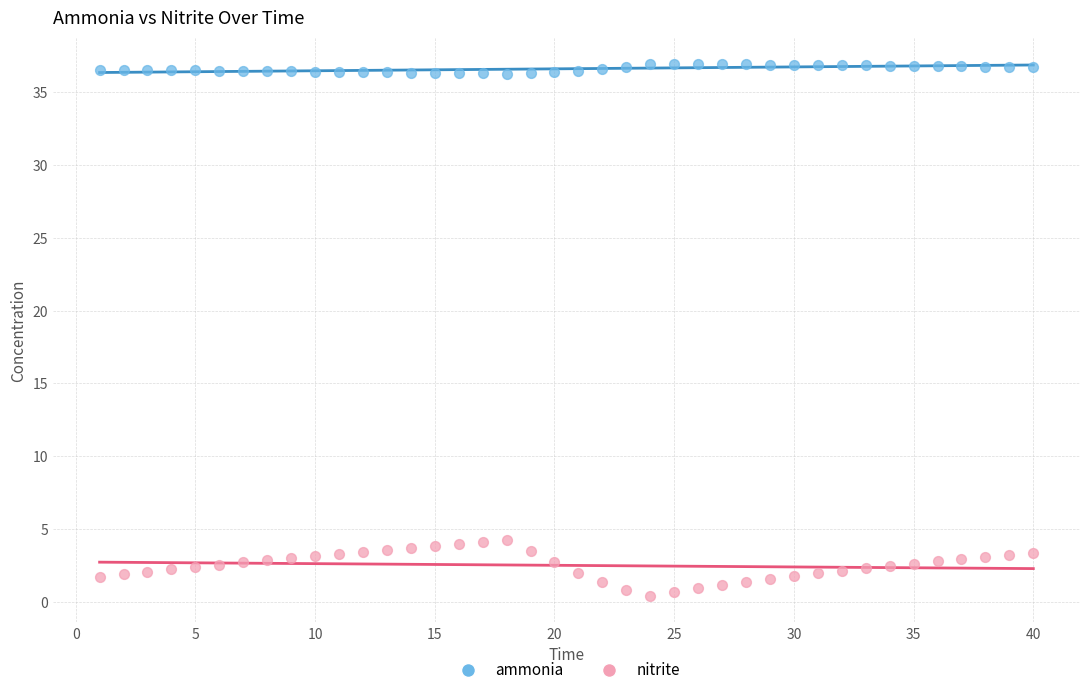

Across all data points, what is the range of X values (max minus min)?

39.0